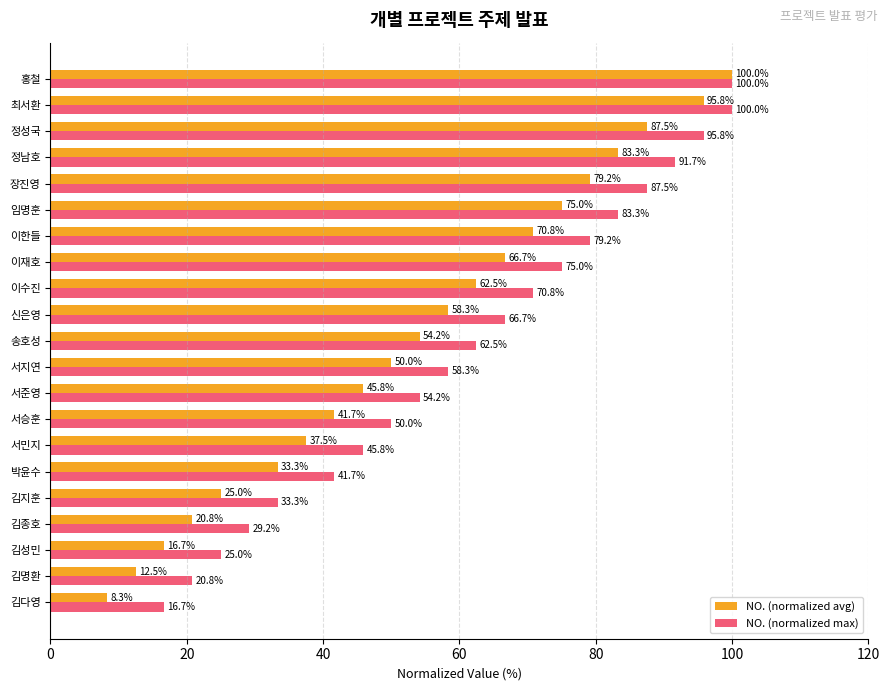

Which series has the largest total across all categories?

NO. (normalized max)